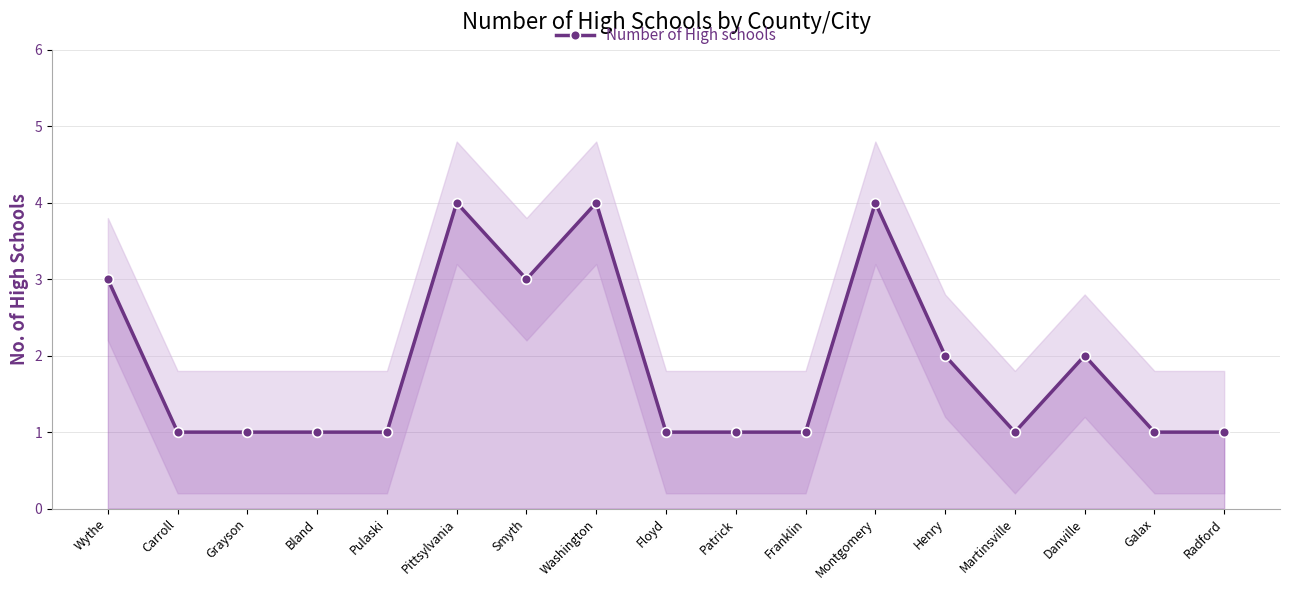

Which category has the highest value across all series?

Pittsylvania